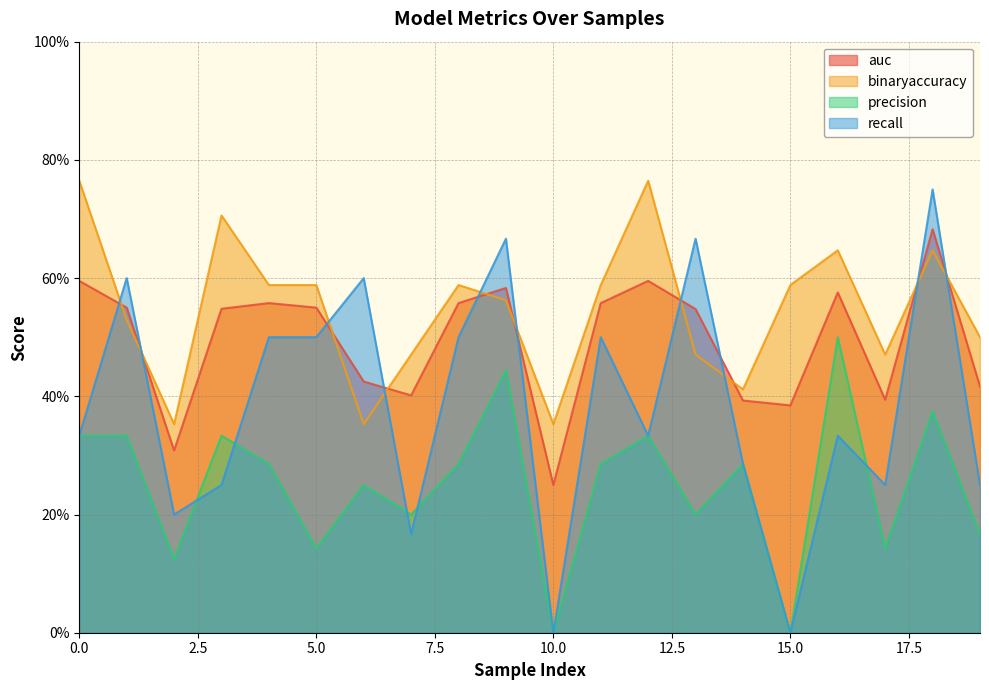

At how many categories does at least one series exceed 0?

20